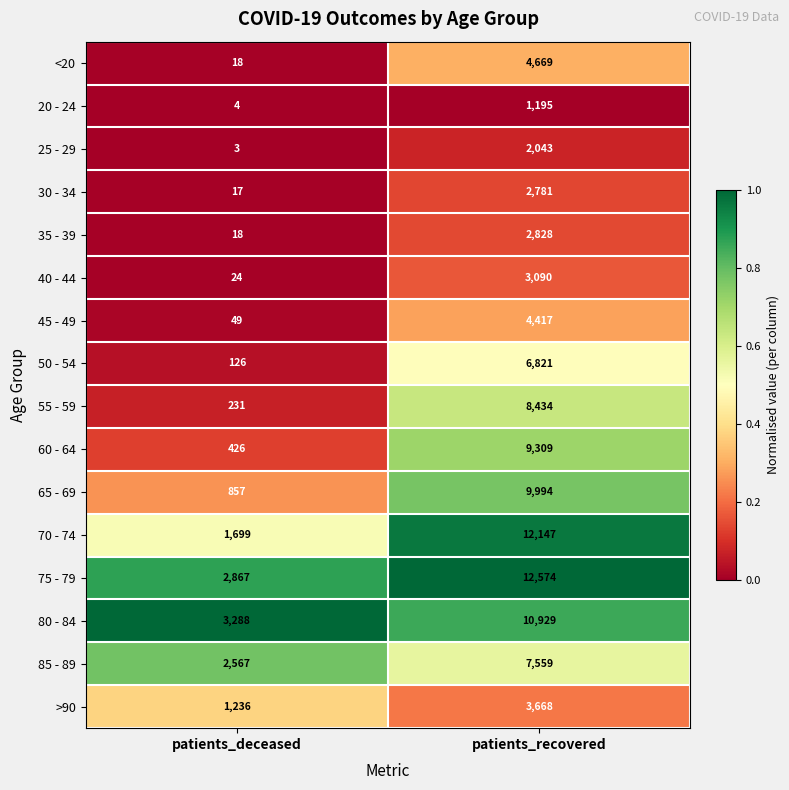

Which category has the lowest value across all series?

patients_deceased